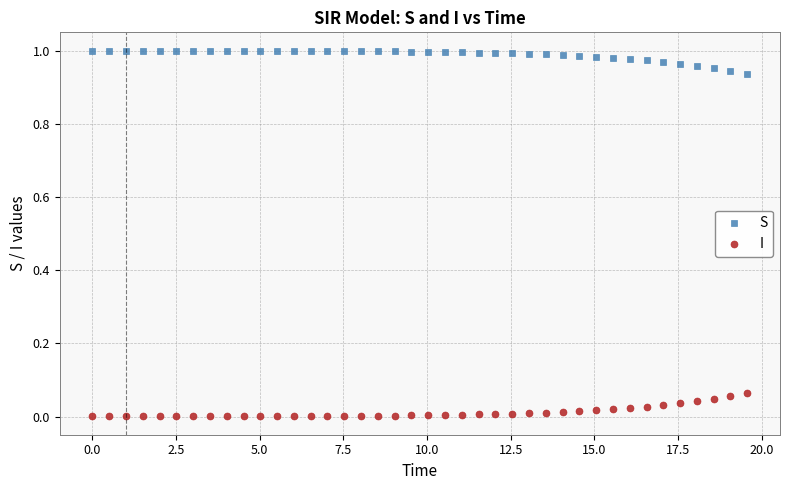

What is the X range (max minus min) for the scatter plot?

19.6